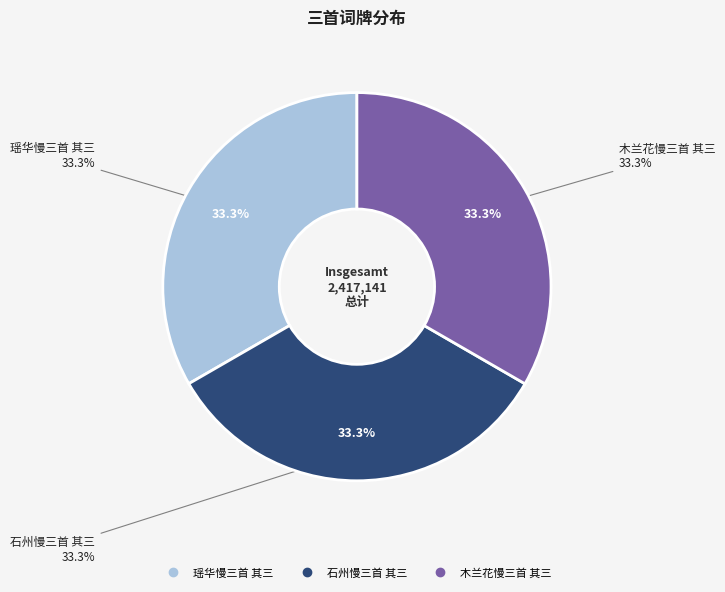

Approximately how many times larger is the value at 石州慢三首 其三 compared to 木兰花慢三首 其三?

1.0